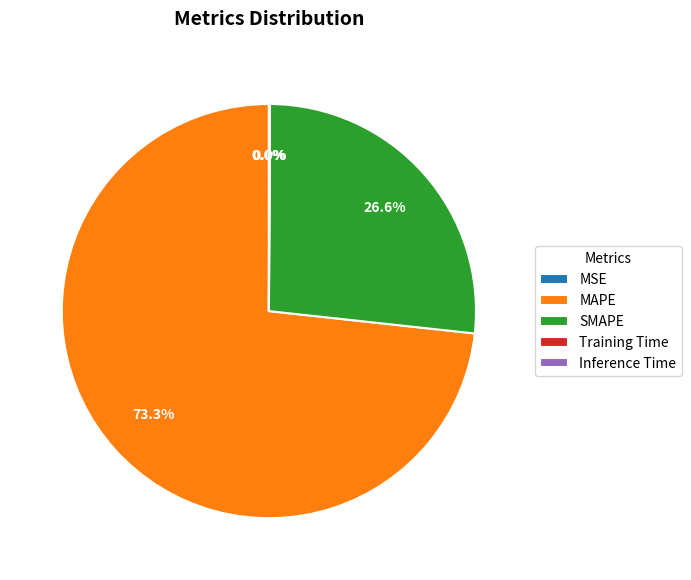

Which category has the biggest portion of the pie?

MAPE